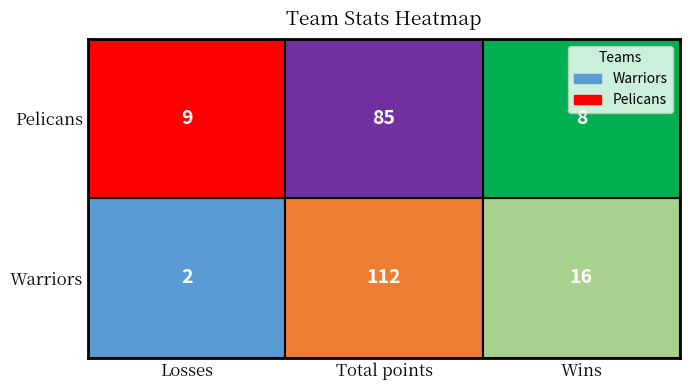

What is the total value across all series at Wins?

24